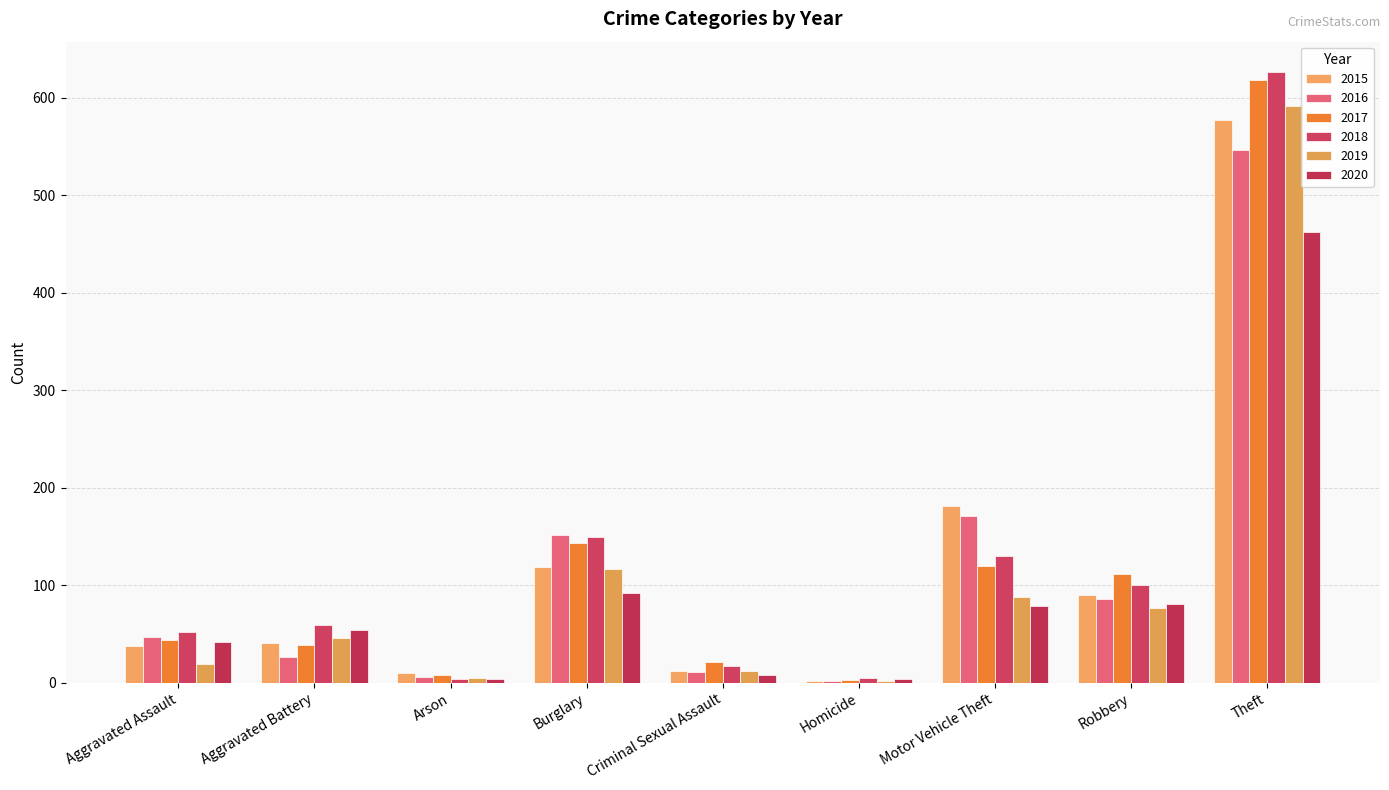

The 2019 series shows 10 at Aggravated Battery. True or false?

False